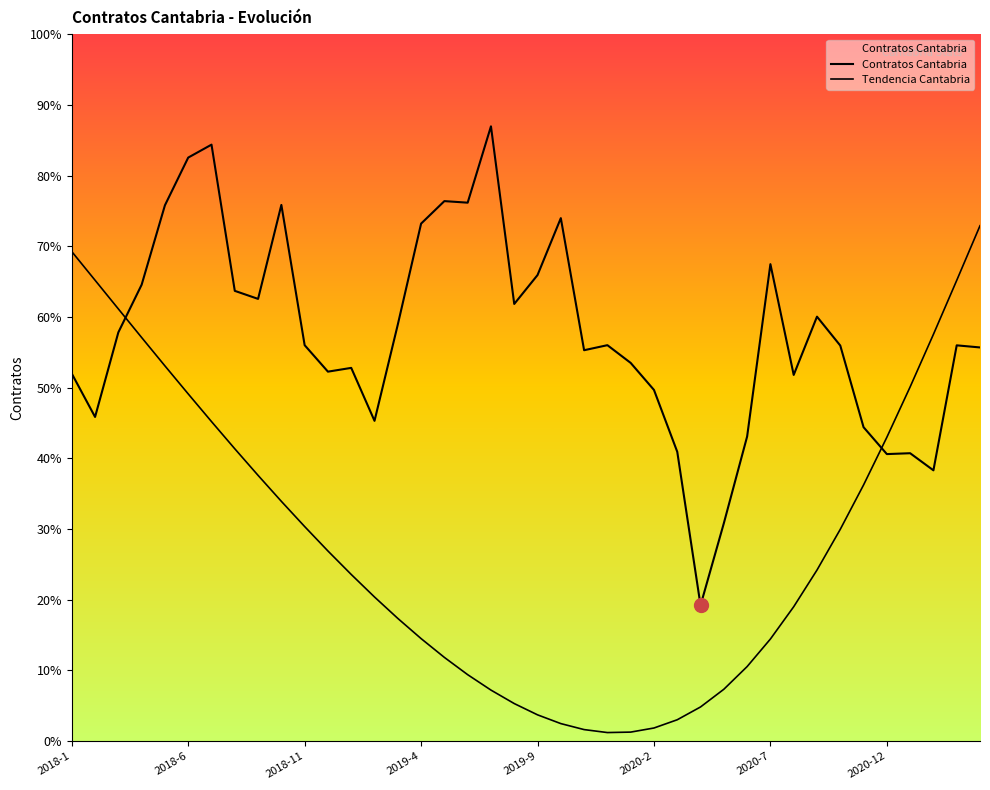

Is this an area chart (filled region under the line)?

Yes